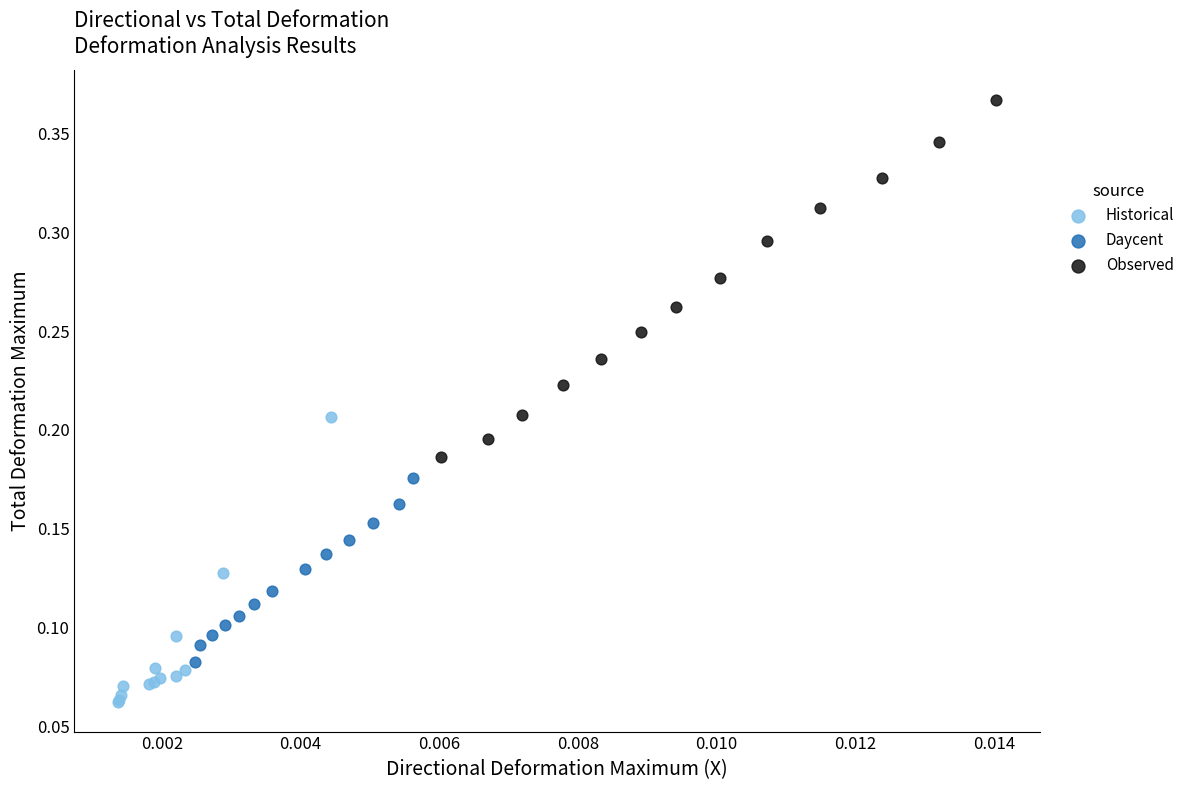

What are all the series names shown in the legend?

Historical, Daycent, Observed